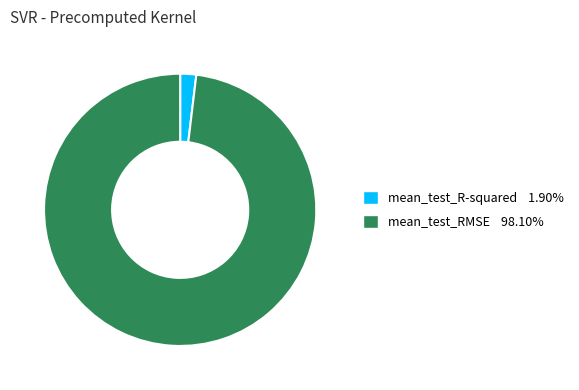

What is the smallest slice in the pie chart?

mean_test_R-squared